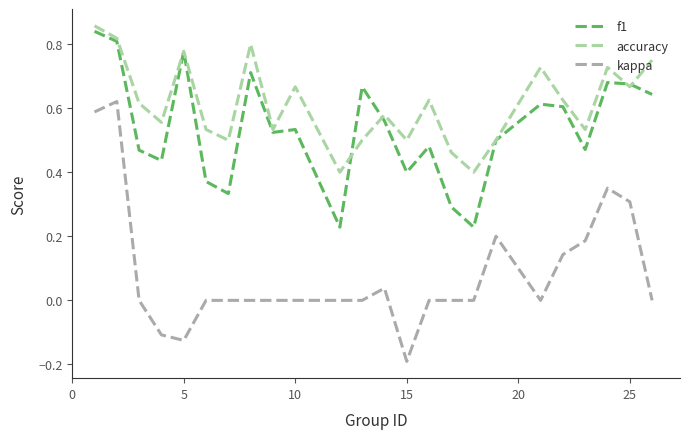

Which series has the largest range (max minus min)?

kappa